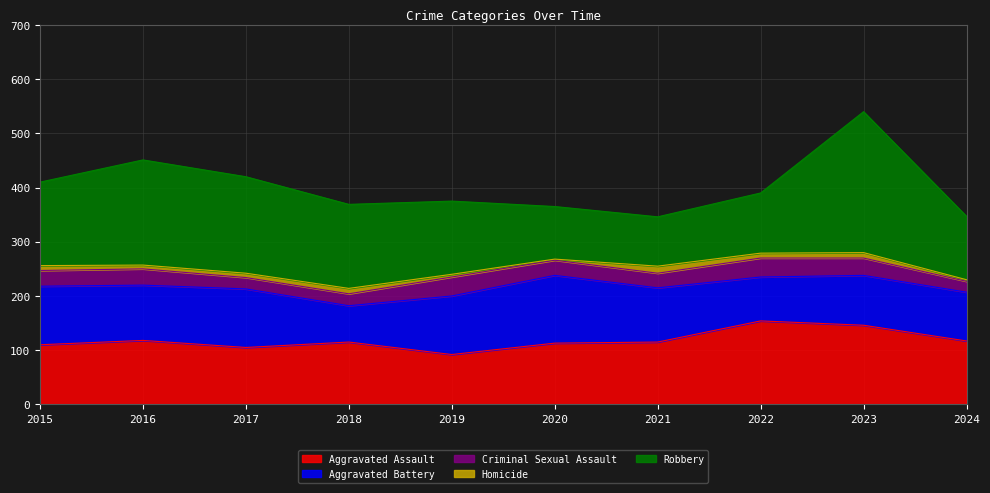

What is the total value across all series at 2023?

540